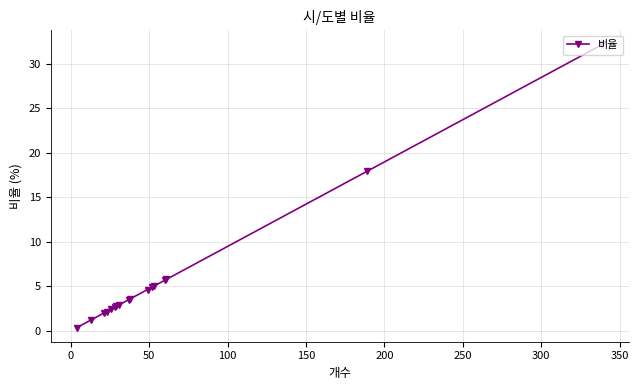

What is the value of the 13th point from the left?

5.0